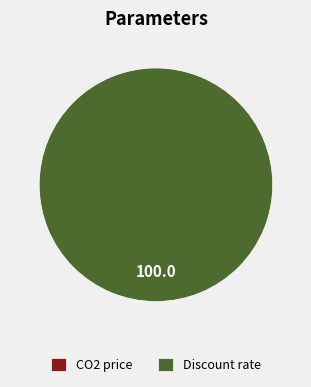

What percentage do CO2 price and Discount rate together represent?

100.0%